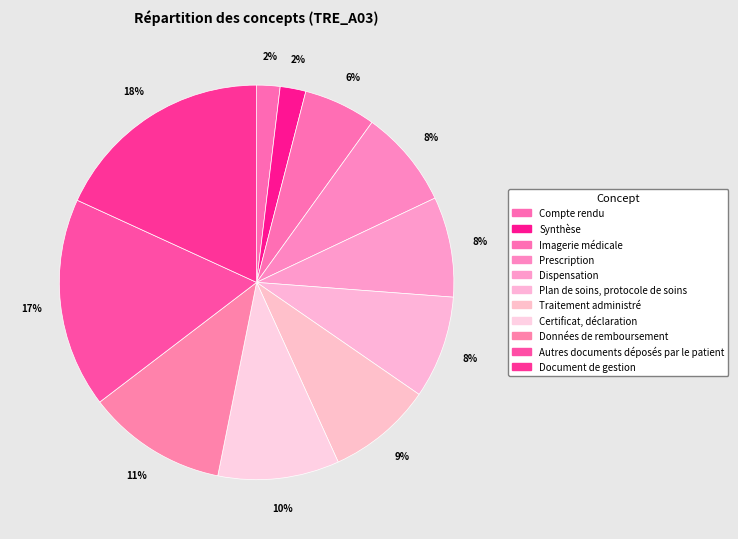

What is the smallest slice in the pie chart?

Compte rendu